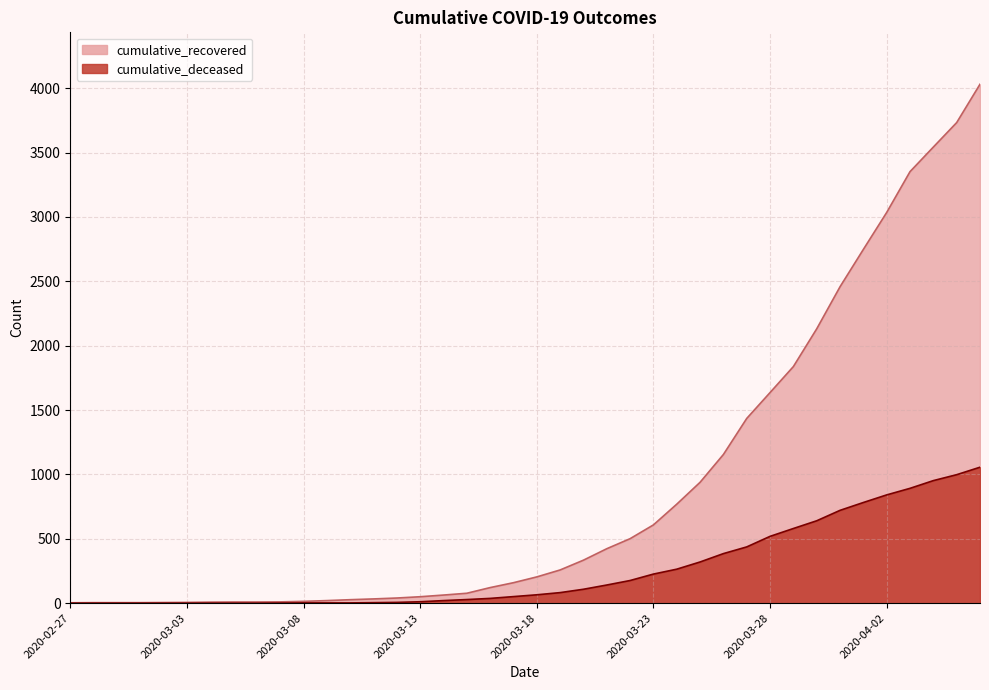

True or false: cumulative_deceased has a value of 20 at 2020-03-14.

True